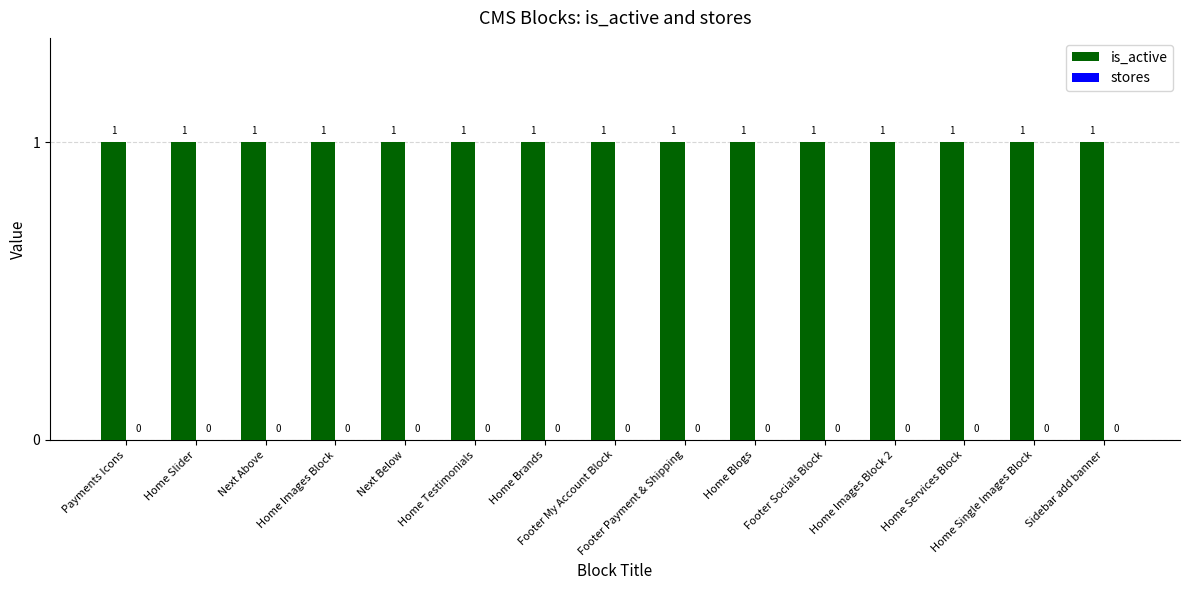

True or false: stores has a value of 0 at Footer My Account Block.

True